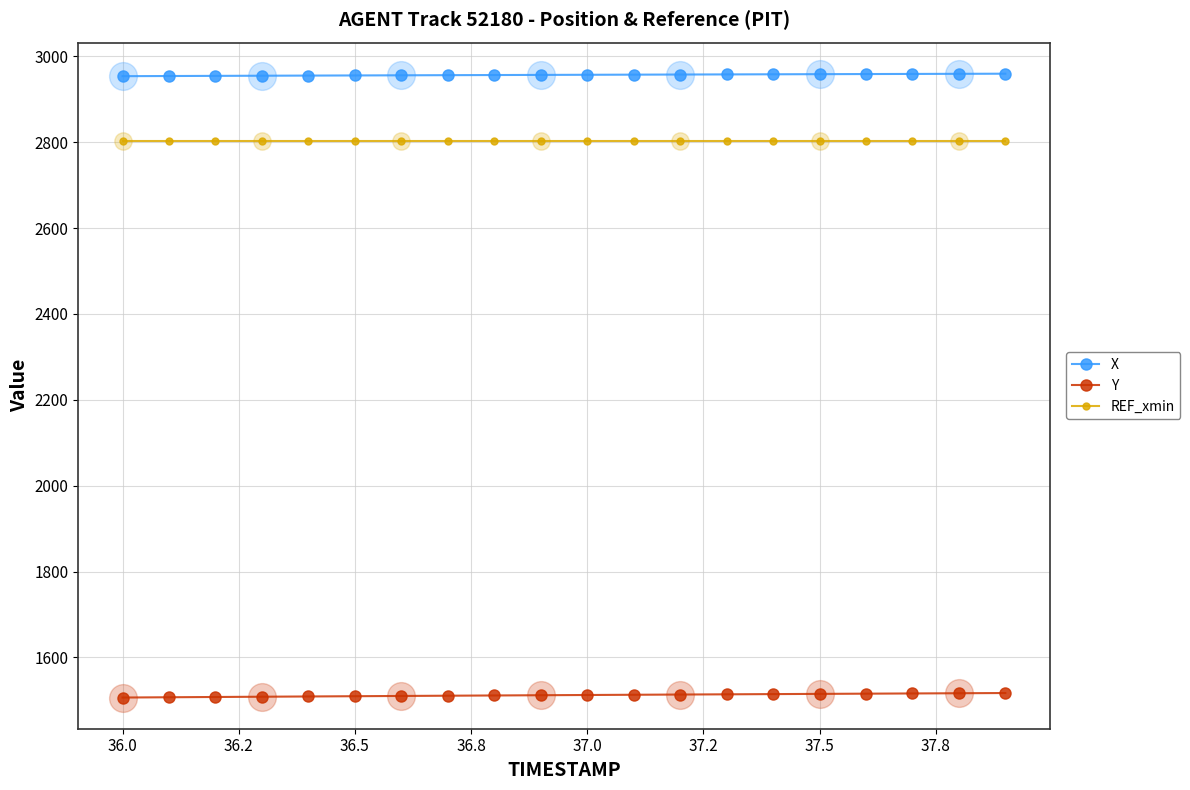

True or false: REF_xmin and Y intersect in this chart.

False